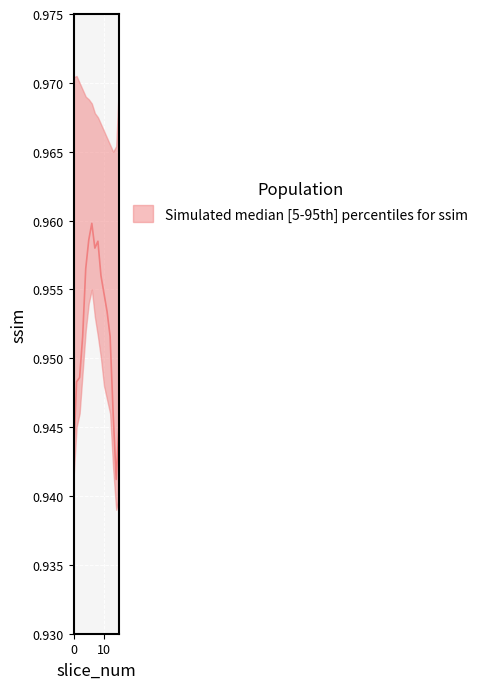

List the series in order of their overall mean, highest first.

ssim_upper, ssim_mean, ssim_lower